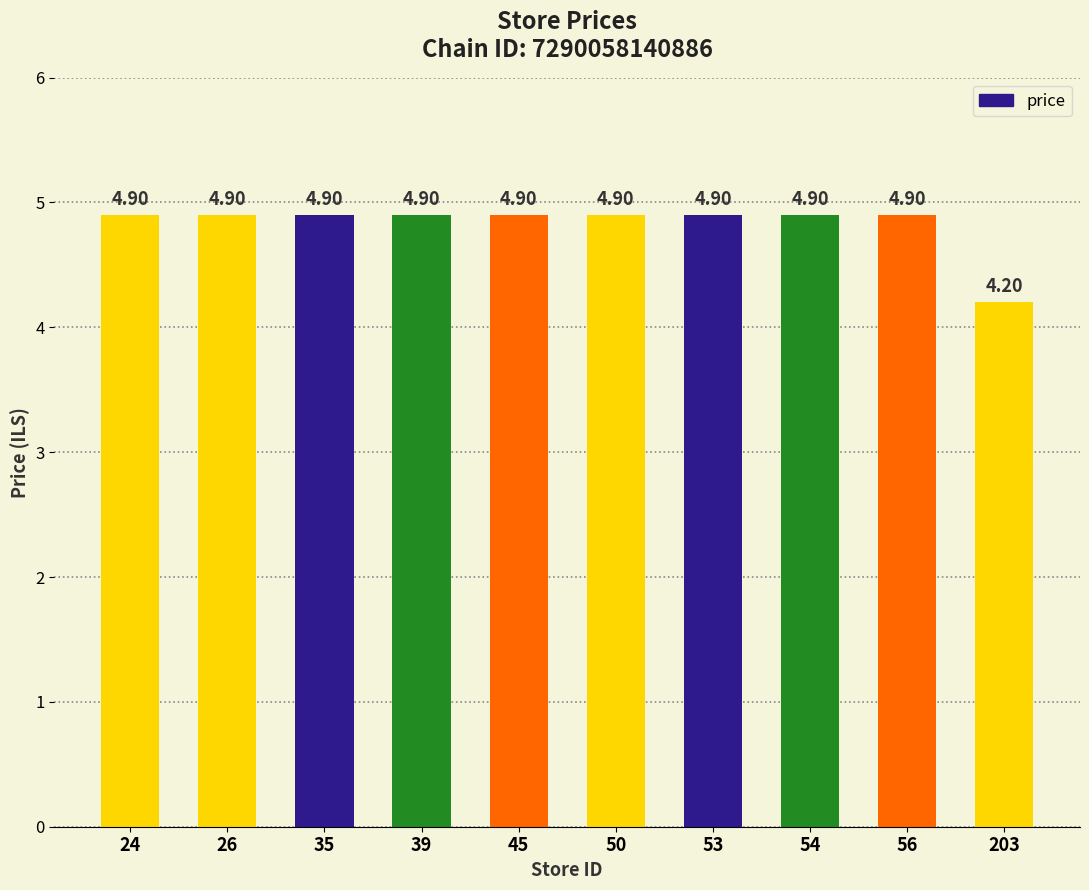

What is the difference between the maximum and minimum values?

0.7